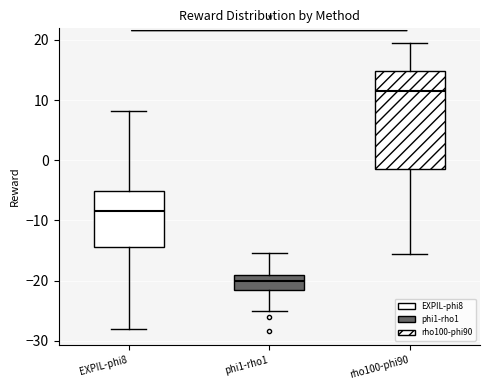

Which box has the highest median line?

rho100-phi90